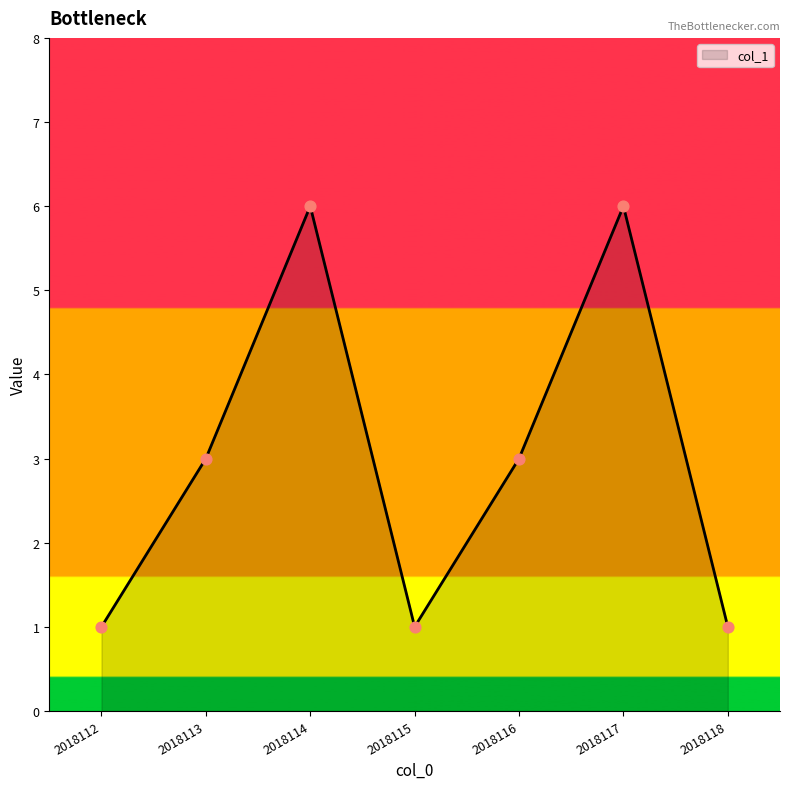

Approximately how many times larger is the value at 2018117 compared to 2018115?

6.0